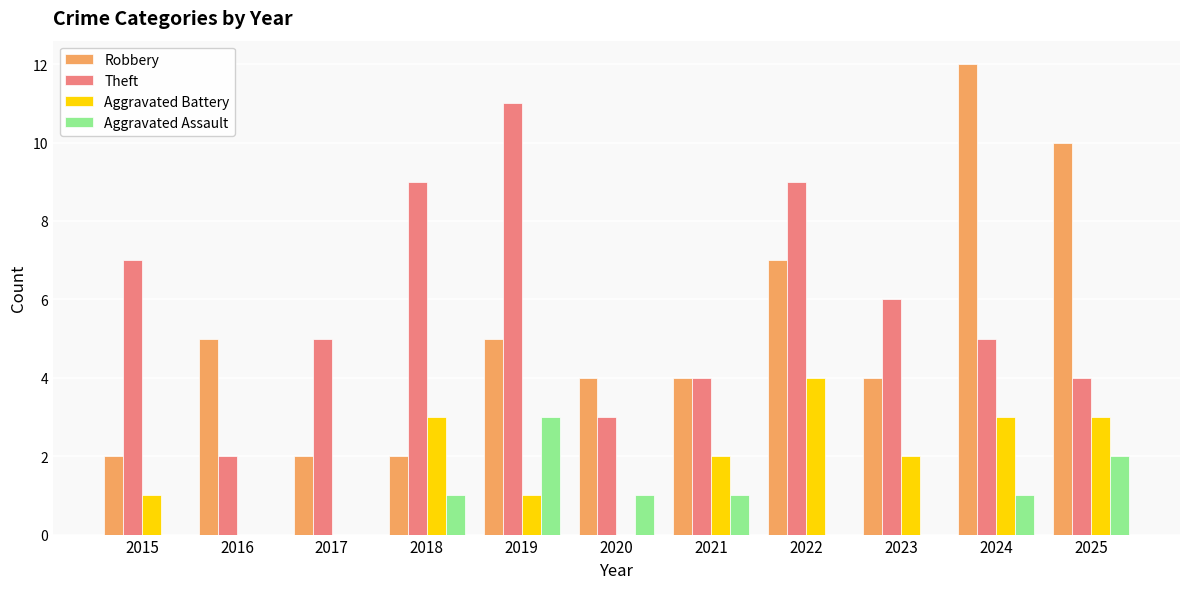

At which category does the chart reach its peak across all series?

2024